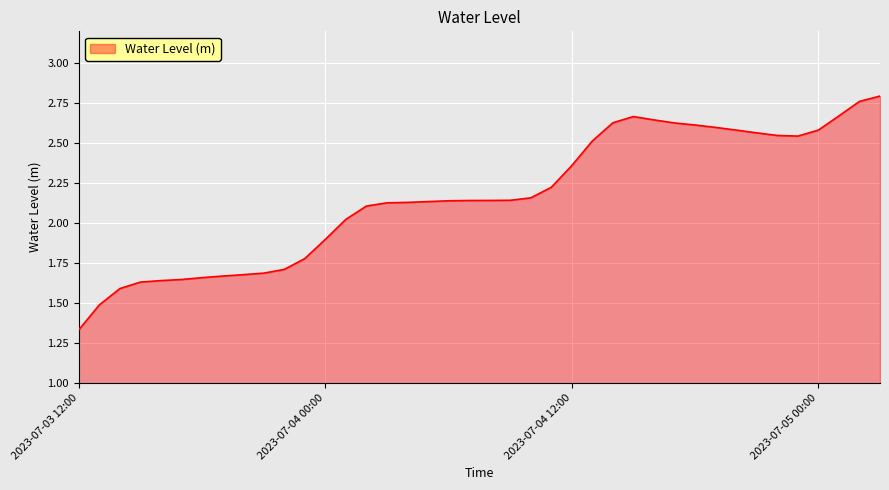

What is the difference between the maximum and minimum values?

1.5